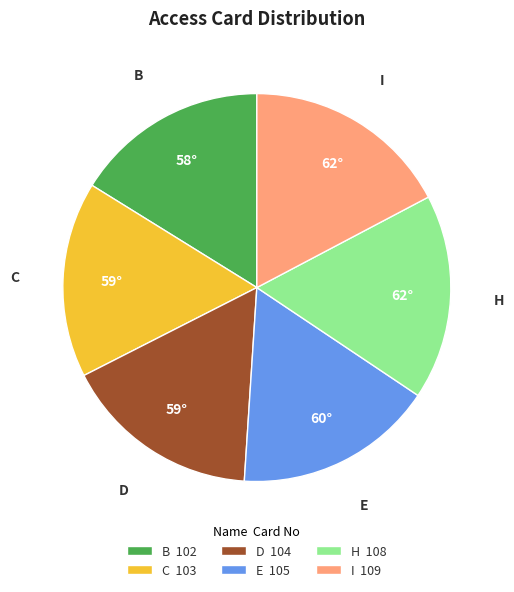

Is it true that B 102 is 16% of the pie?

True